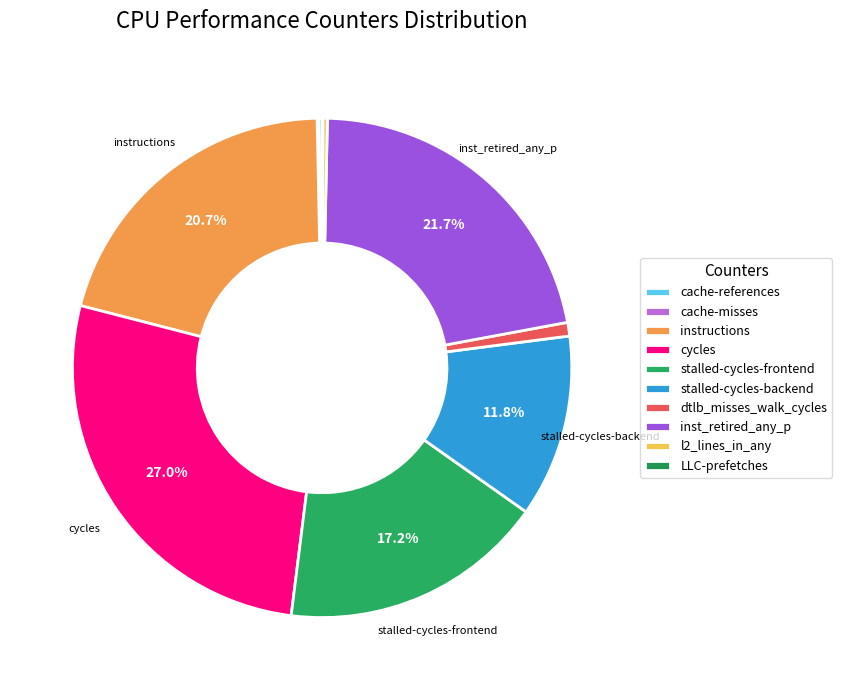

What is the ratio of the value at l2_lines_in_any to the value at LLC-prefetches?

6.1